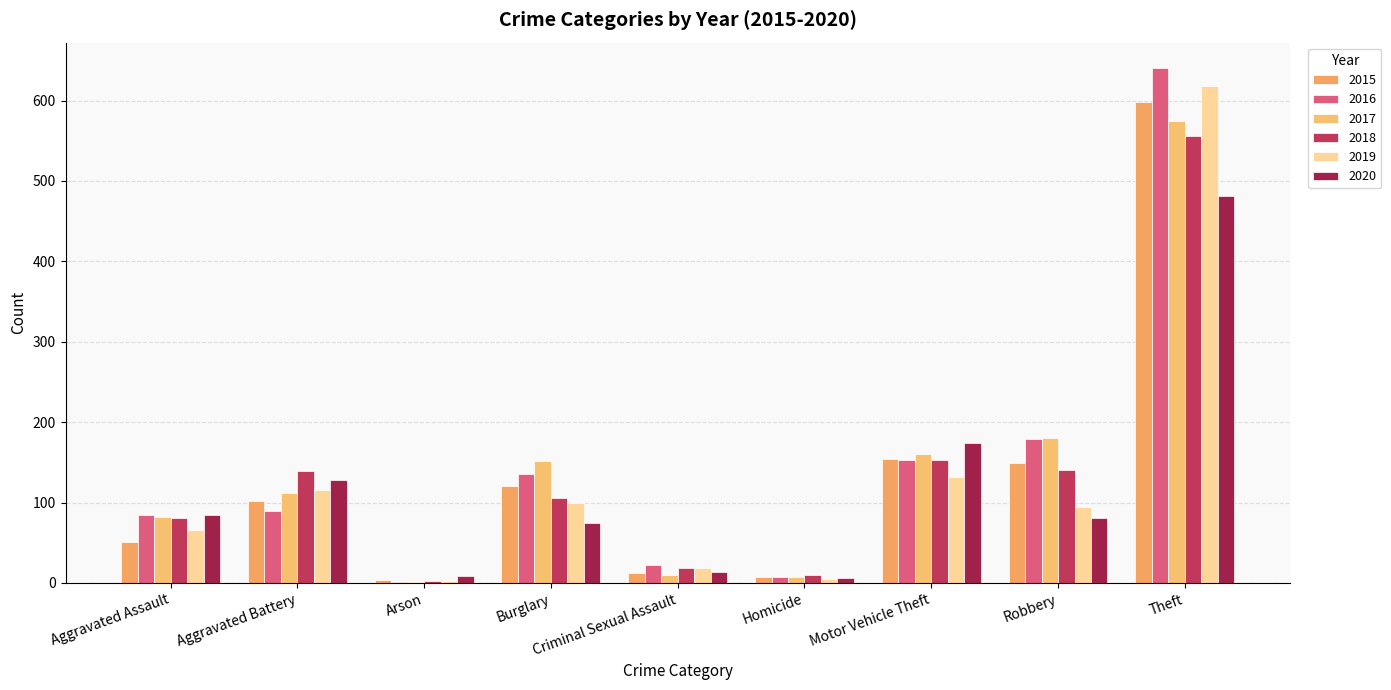

How many categories are shown in the chart?

9